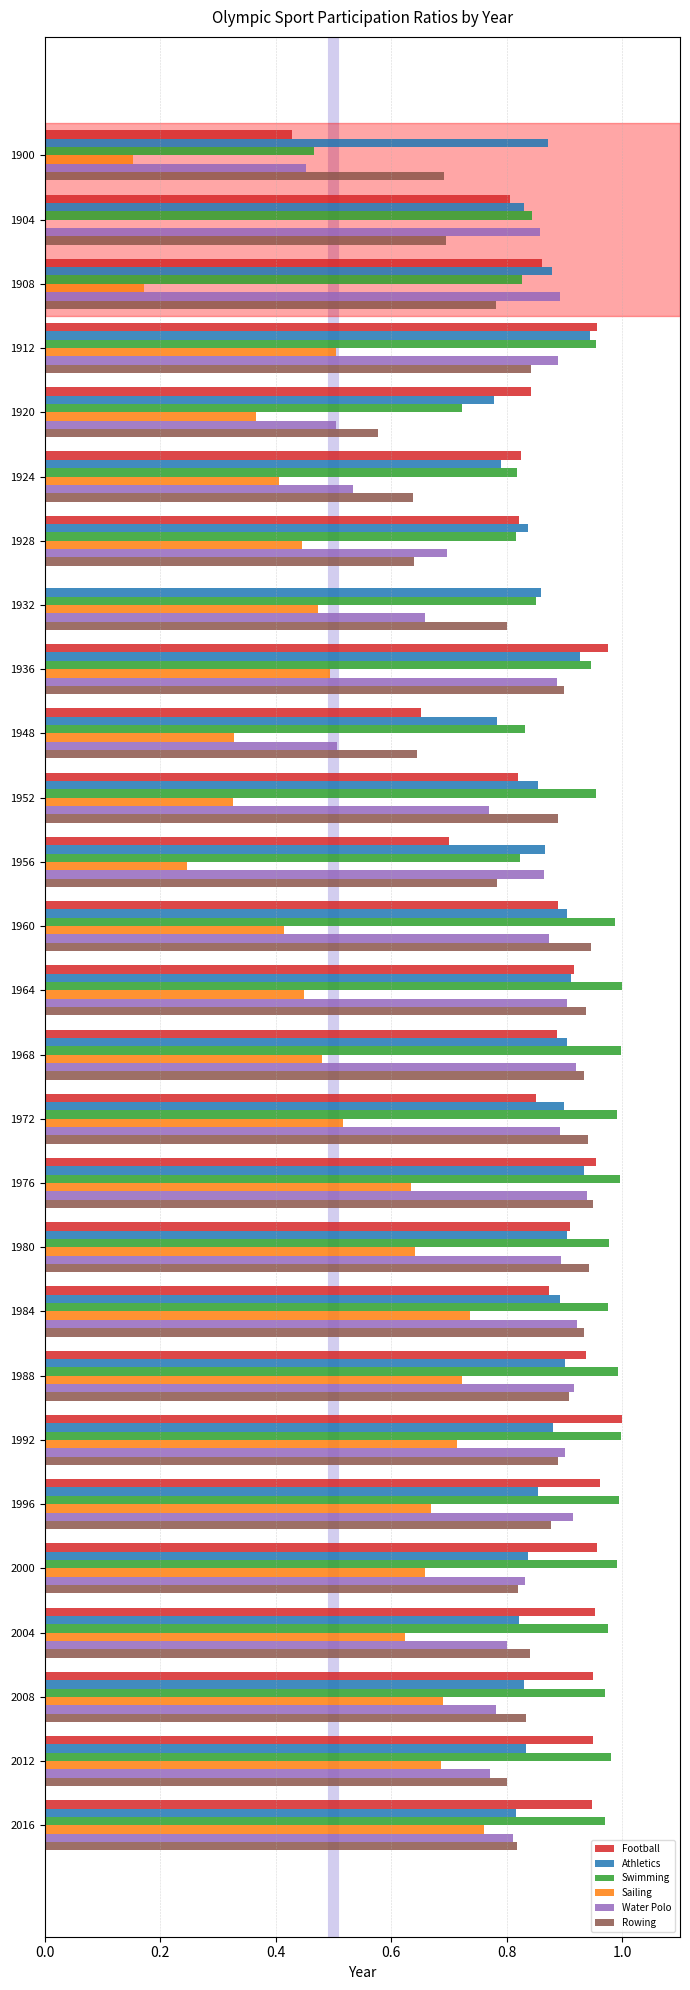

Between 1920 and 1932, which series saw the biggest shift?

Football